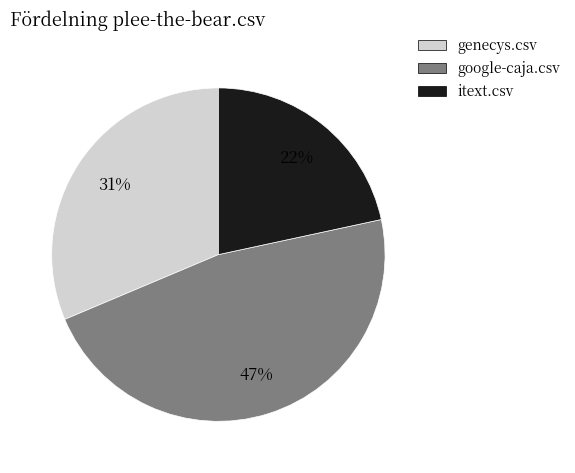

The itext.csv slice represents 22% of the pie. True or false?

True